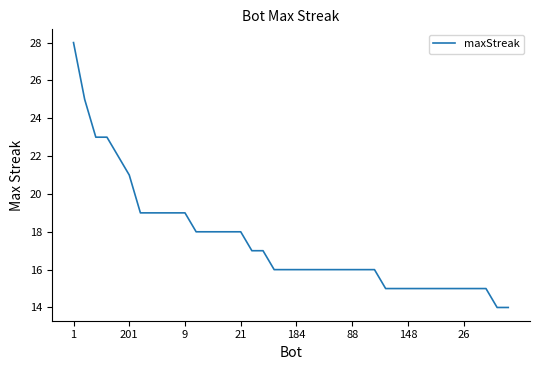

What is the sum of all values?

699